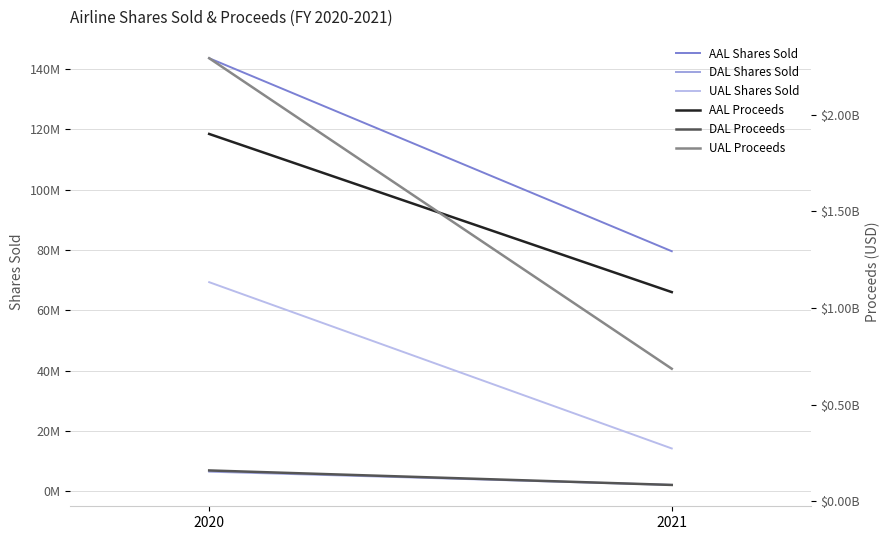

Which series has the largest total across all categories?

AAL Proceeds